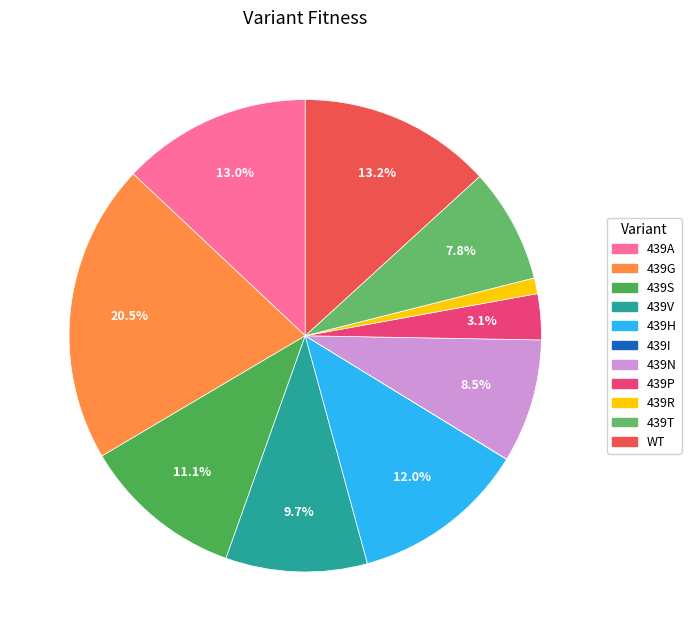

Does any single category account for the majority?

No